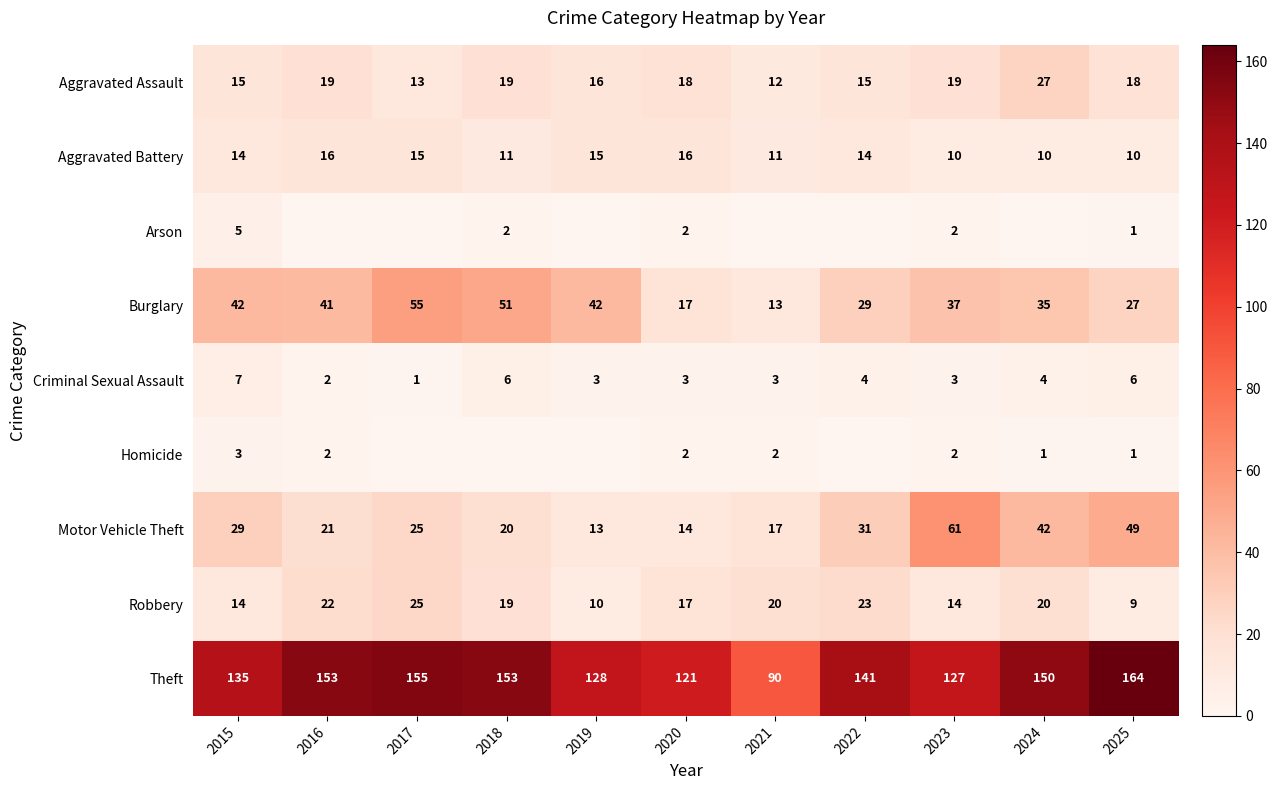

What is the difference between the maximum and minimum values in the Robbery series?

16